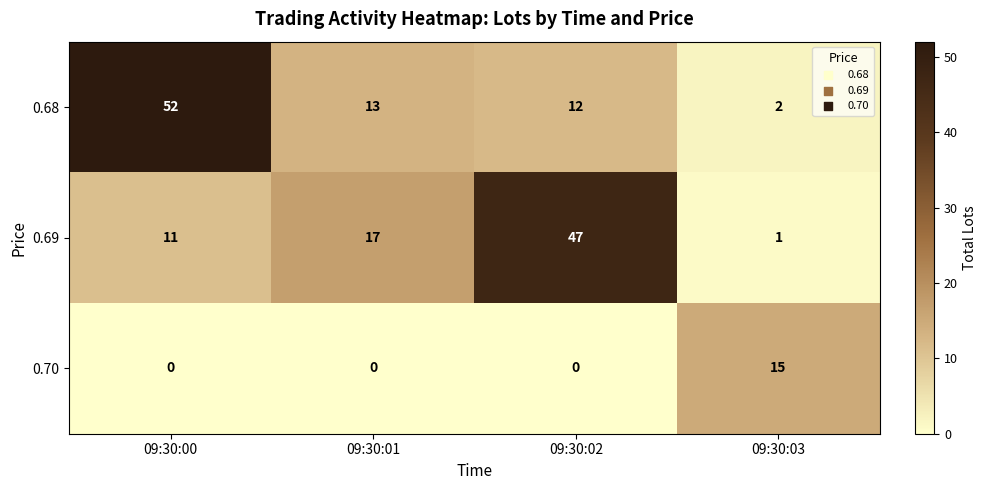

What is the highest value of the 0.70 series?

15